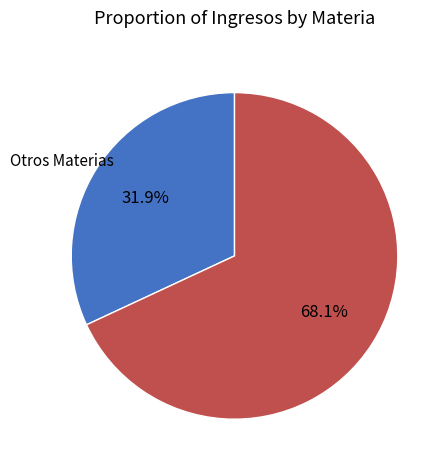

Is there any slice that represents more than half of the pie?

Yes